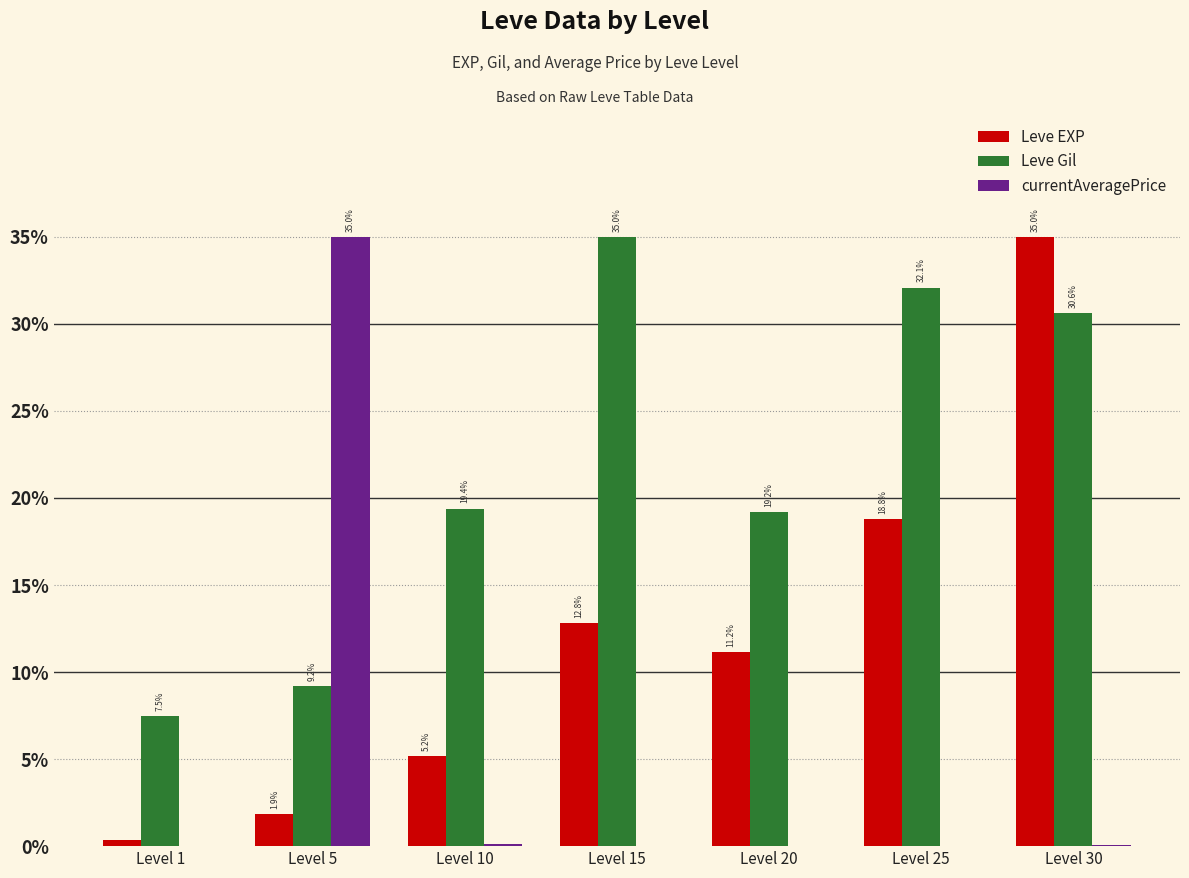

How many values in the Leve EXP series exceed 11?

4